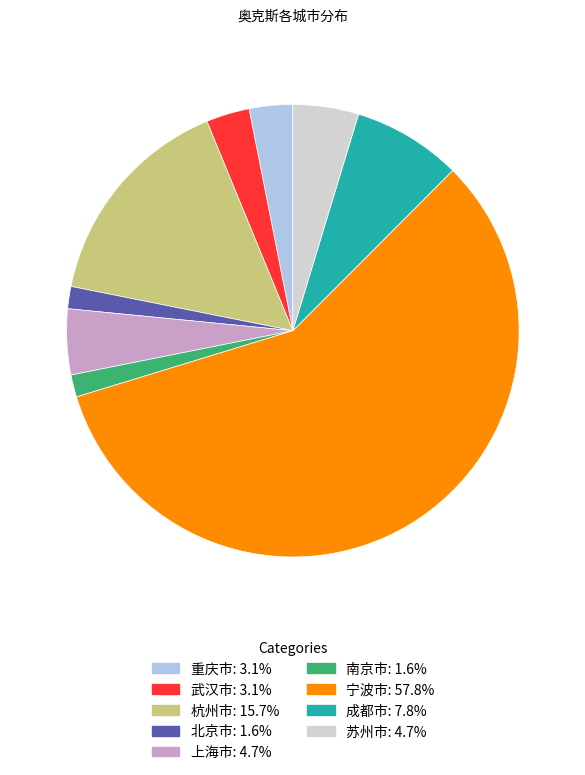

Which category has the biggest portion of the pie?

宁波市